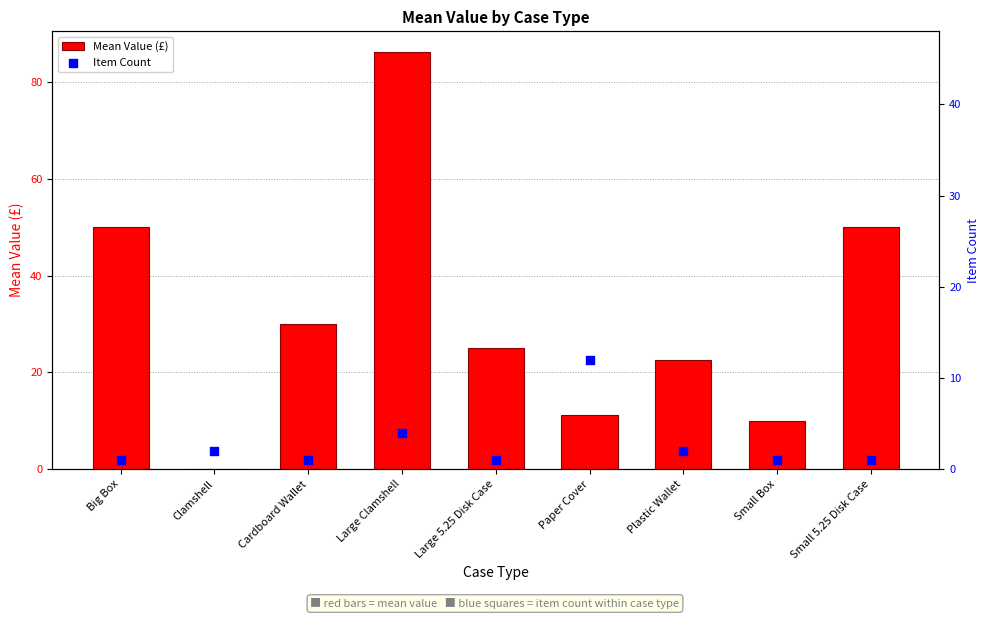

Which series has the largest Y range (max minus min)?

Mean Value (£)